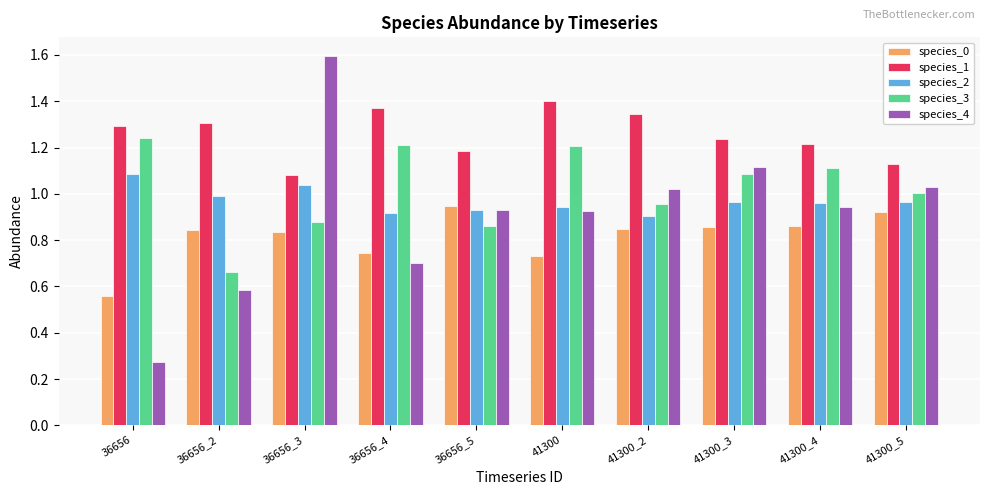

At how many categories does at least one series exceed 1?

10